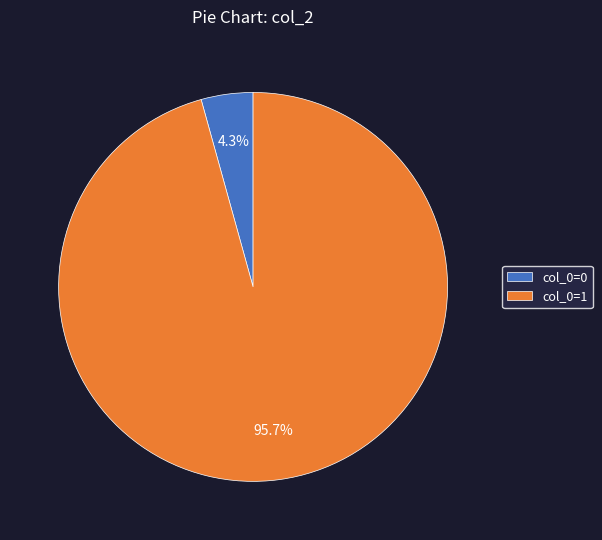

Count the number of slices in the pie.

2